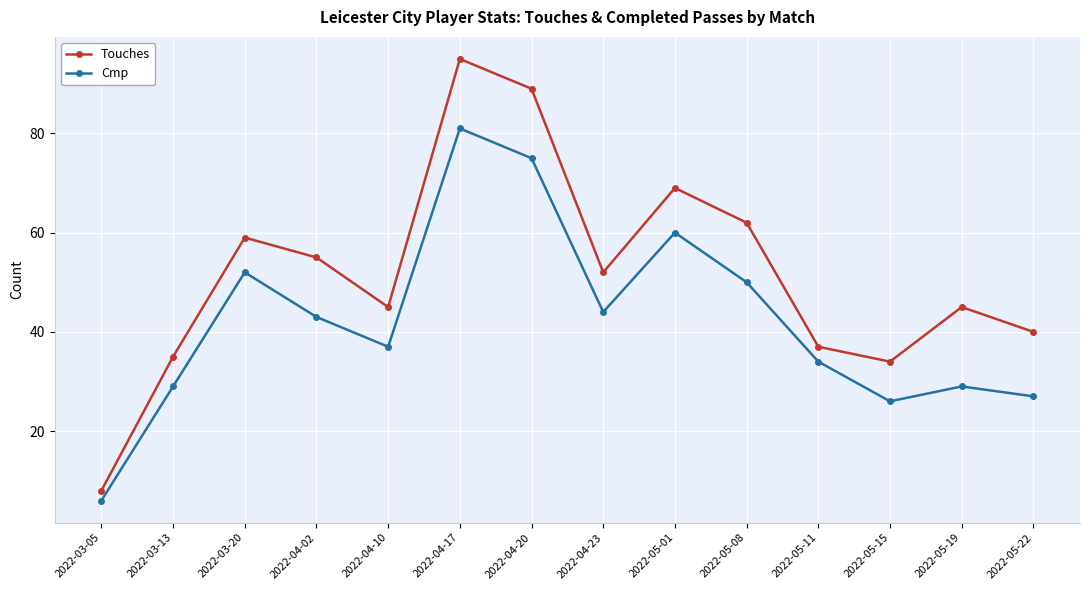

Rank the series by their maximum value, from highest to lowest.

Touches, Cmp